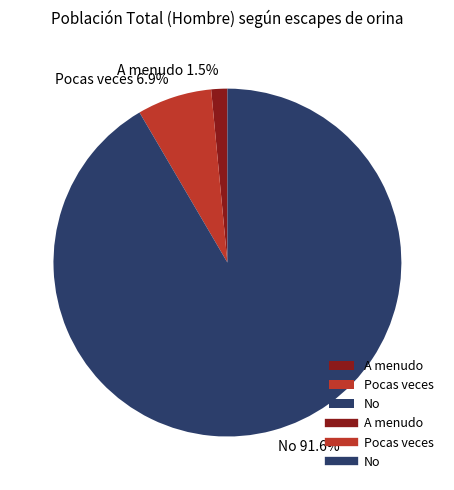

Does any single category account for the majority?

Yes